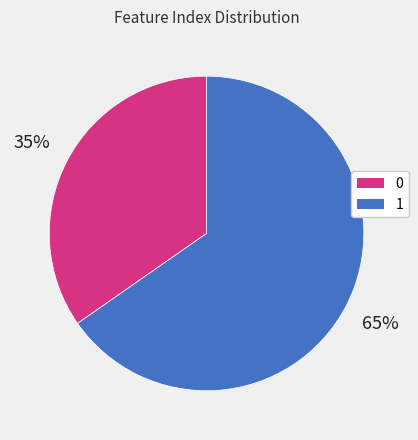

Does any single category account for the majority?

Yes